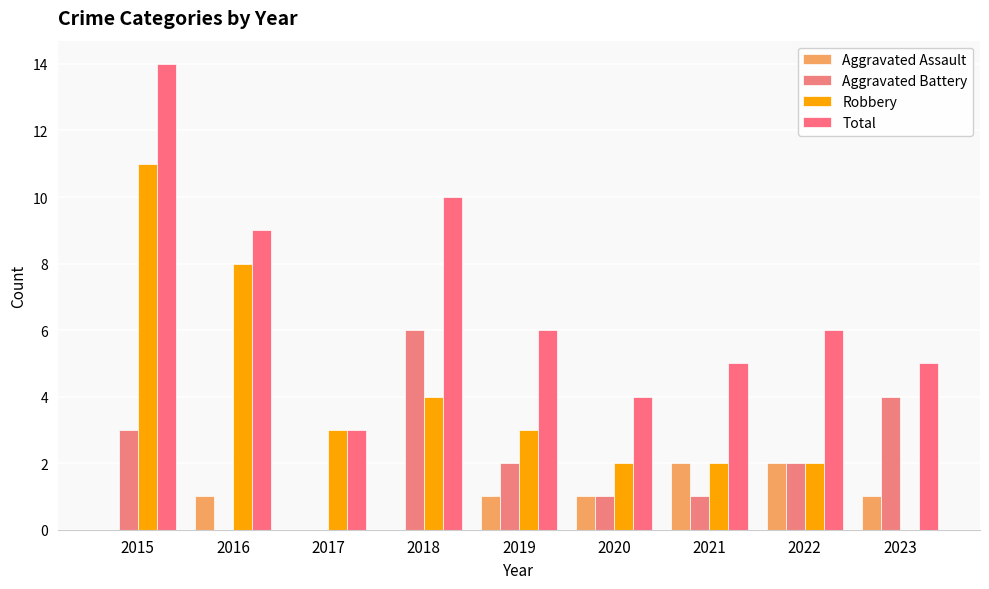

Are the bars grouped side by side (vs. stacked)?

Yes